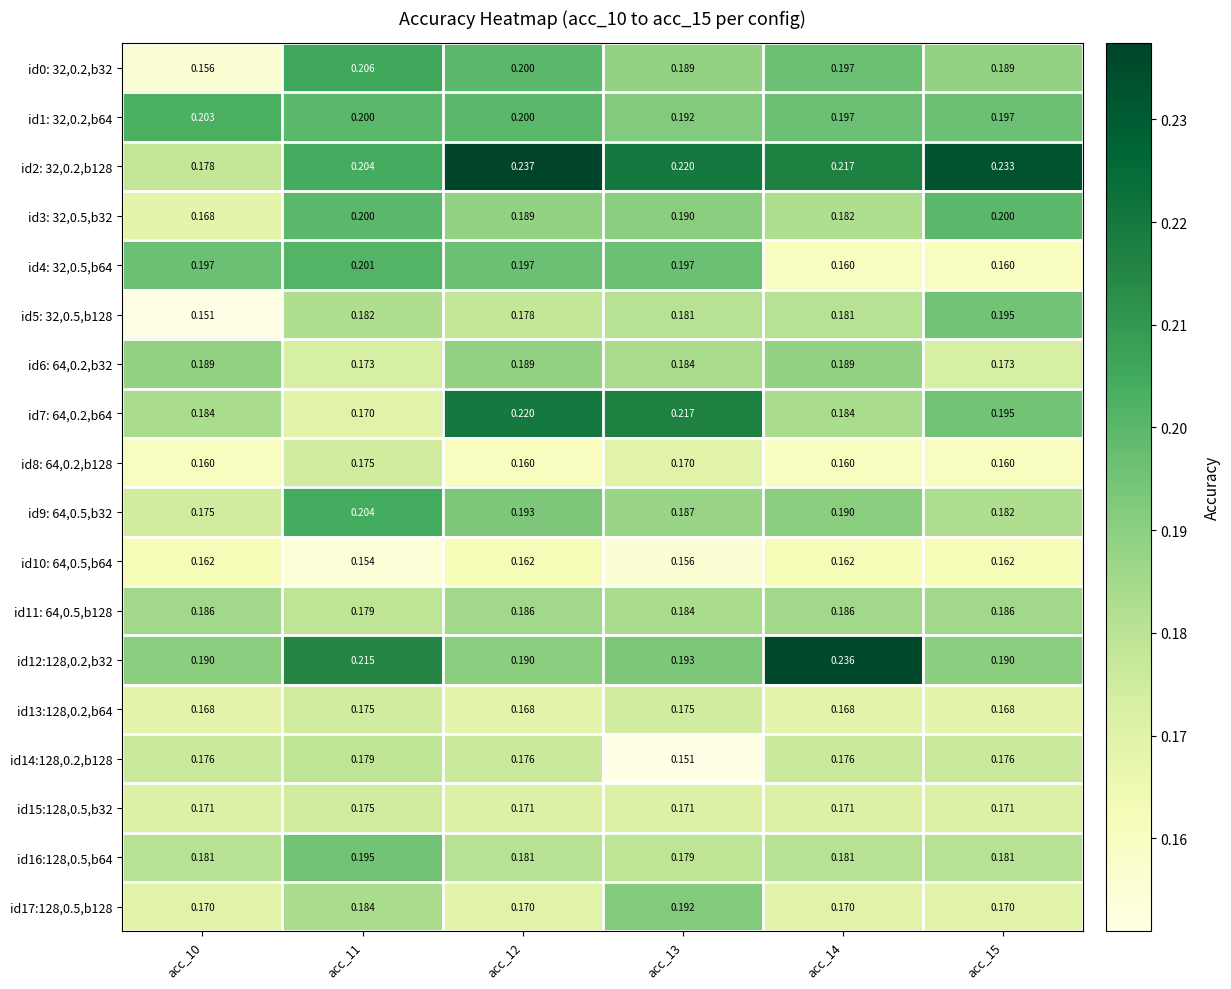

At how many categories does at least one series exceed 0?

6